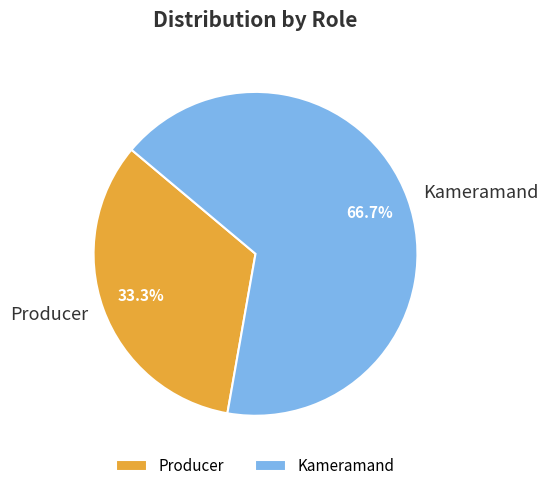

The Producer slice represents 27% of the pie. True or false?

False